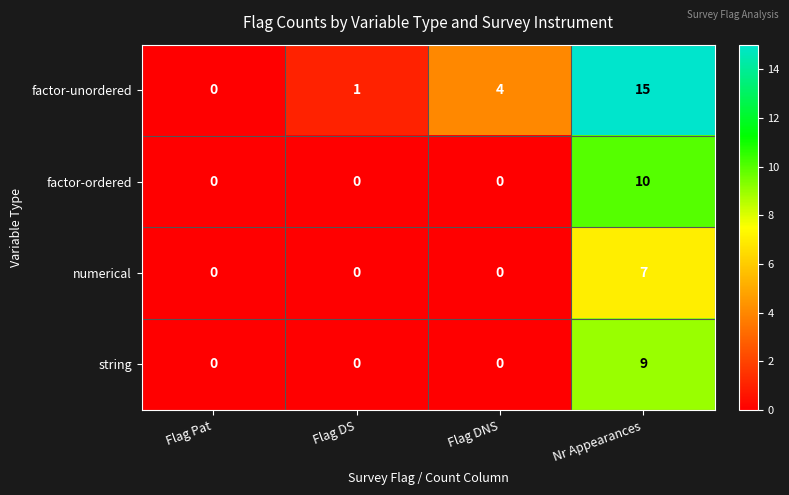

What is the difference between the maximum and minimum values in the factor-unordered series?

15